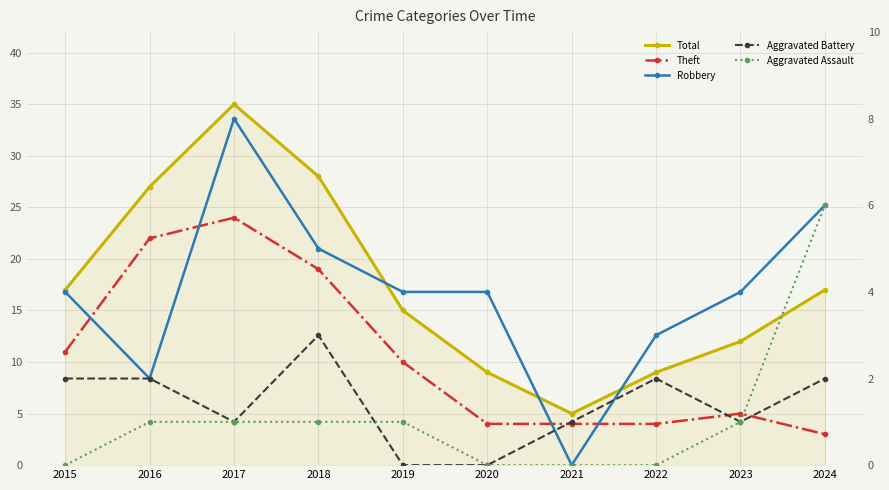

What is the value of the Aggravated Assault point at the 4th from the left?

1